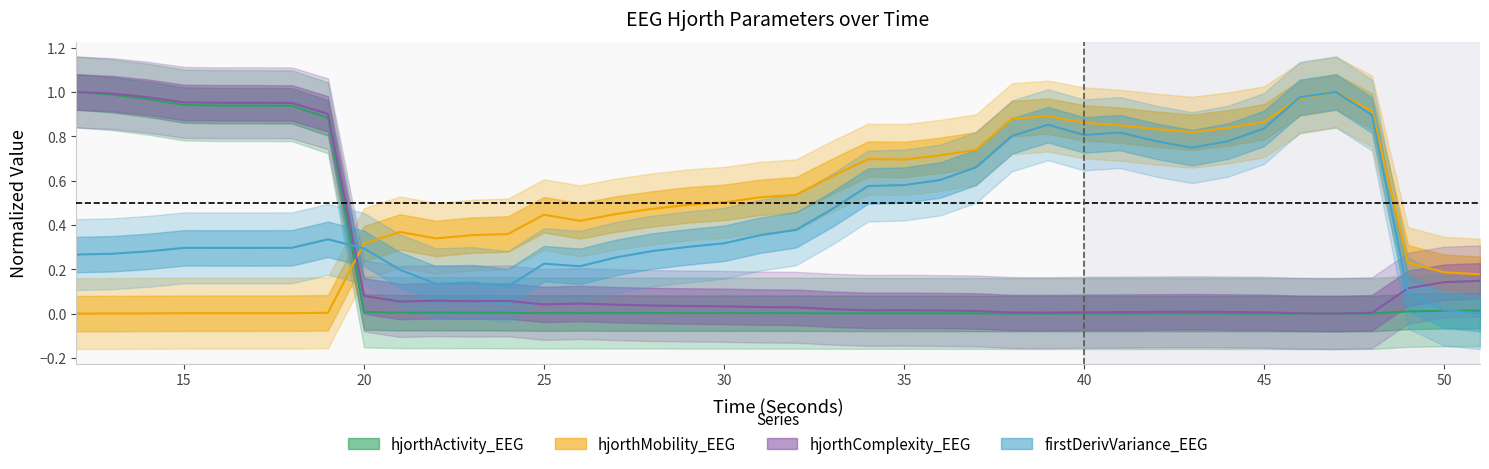

Reading left to right, what are all the values shown in this chart?

hjorthActivity_EEG: 12=1.0	13=1.0	14=1.0	15=0.9	16=0.9	17=0.9	18=0.9	19=0.9	20=0.0	21=0.0	22=0.0	23=0.0	24=0.0	25=0.0	26=0.0	27=0.0	28=0.0	29=0.0	30=0.0	31=0.0	32=0.0	33=0.0	34=0.0	35=0.0	36=0.0	37=0.0	38=0.0	39=0.0	40=0.0	41=0.0	42=0.0	43=0.0	44=0.0	45=0.0	46=0.0	47=0.0	48=0.0	49=0.0	50=0.0	51=0.0
hjorthMobility_EEG: 12=0.0	13=0.0	14=0.0	15=0.0	16=0.0	17=0.0	18=0.0	19=0.0	20=0.3	21=0.4	22=0.3	23=0.4	24=0.4	25=0.4	26=0.4	27=0.4	28=0.5	29=0.5	30=0.5	31=0.5	32=0.5	33=0.6	34=0.7	35=0.7	36=0.7	37=0.7	38=0.9	39=0.9	40=0.9	41=0.8	42=0.8	43=0.8	44=0.8	45=0.9	46=1.0	47=1.0	48=0.9	49=0.2	50=0.2	51=0.2
hjorthComplexity_EEG: 12=1.0	13=1.0	14=1.0	15=1.0	16=1.0	17=1.0	18=1.0	19=0.9	20=0.1	21=0.1	22=0.1	23=0.1	24=0.1	25=0.0	26=0.0	27=0.0	28=0.0	29=0.0	30=0.0	31=0.0	32=0.0	33=0.0	34=0.0	35=0.0	36=0.0	37=0.0	38=0.0	39=0.0	40=0.0	41=0.0	42=0.0	43=0.0	44=0.0	45=0.0	46=0.0	47=0.0	48=0.0	49=0.1	50=0.1	51=0.1
firstDerivVariance_EEG: 12=0.3	13=0.3	14=0.3	15=0.3	16=0.3	17=0.3	18=0.3	19=0.3	20=0.3	21=0.2	22=0.1	23=0.1	24=0.1	25=0.2	26=0.2	27=0.3	28=0.3	29=0.3	30=0.3	31=0.4	32=0.4	33=0.5	34=0.6	35=0.6	36=0.6	37=0.7	38=0.8	39=0.9	40=0.8	41=0.8	42=0.8	43=0.7	44=0.8	45=0.8	46=1.0	47=1.0	48=0.9	49=0.1	50=0.0	51=0.0